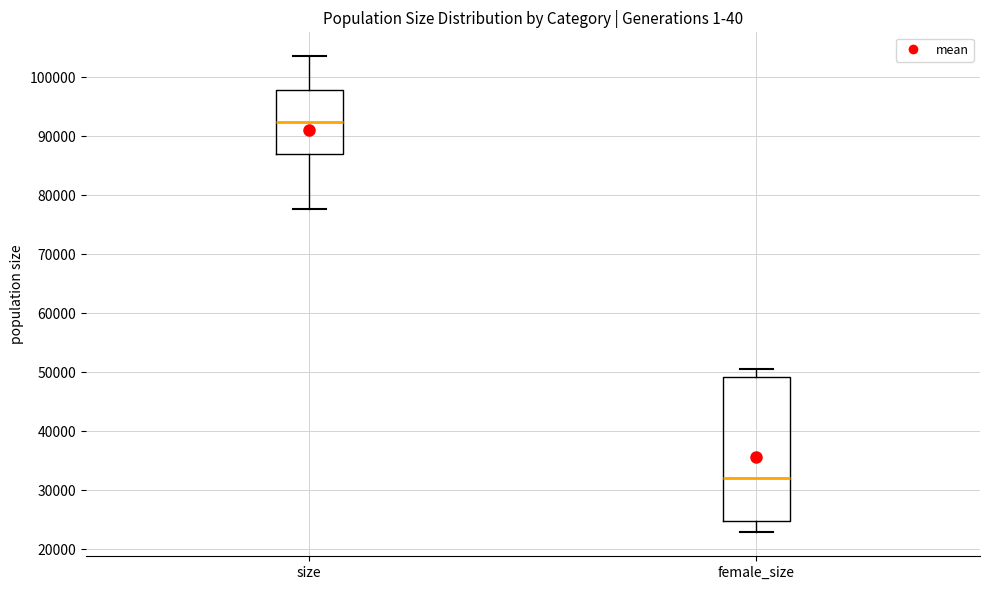

Reading left to right, read every box against the y-axis: the position of its median line, the range the box covers, and the ends of its whiskers. The values are not printed on the chart, so give them approximately, as read against the axis.

size: median 92000, box 87000 to 98000, whiskers 78000 to 104000
female_size: median 32000, box 25000 to 49000, whiskers 23000 to 51000